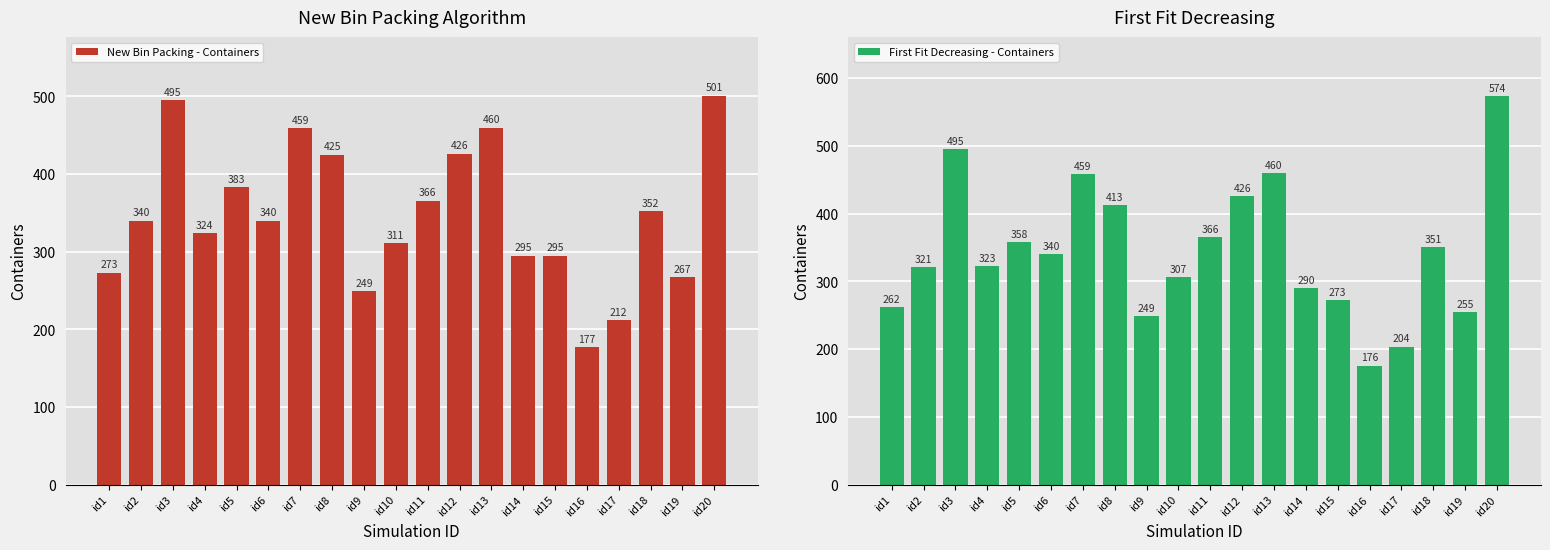

Are the bars grouped side by side (vs. stacked)?

Yes